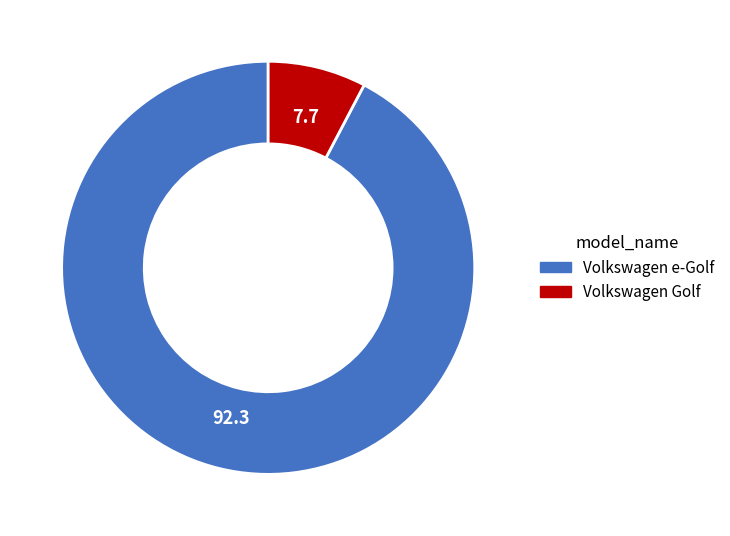

True or false: Volkswagen Golf accounts for 8% of the total.

True